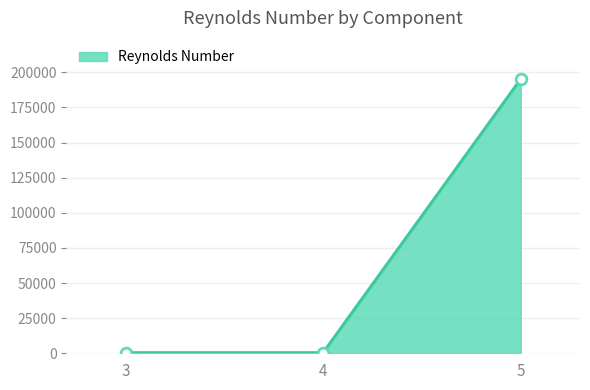

Which has a higher value, 5 or 3?

5